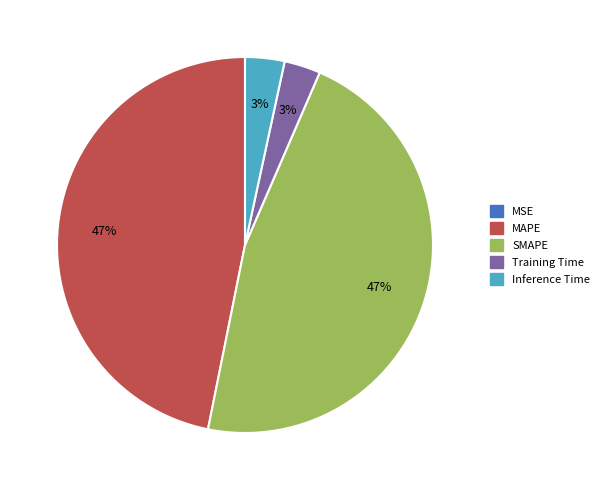

Does MAPE represent more than half of the total?

No